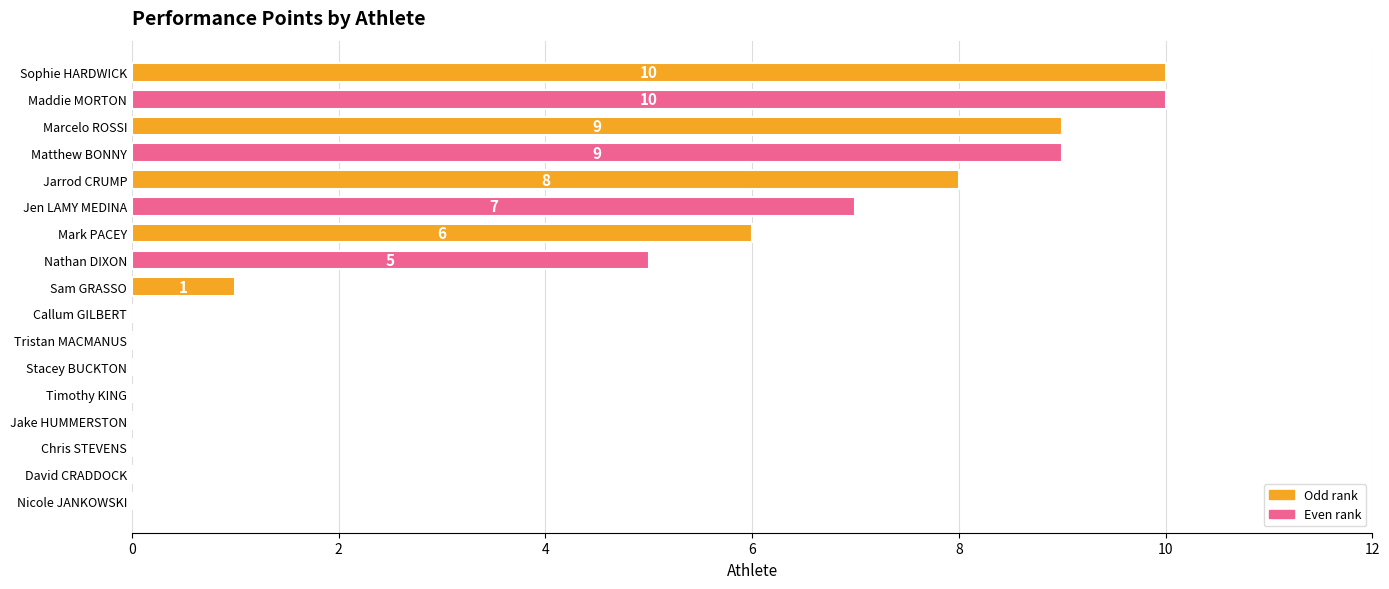

The value at Matthew BONNY is 9. True or false?

True